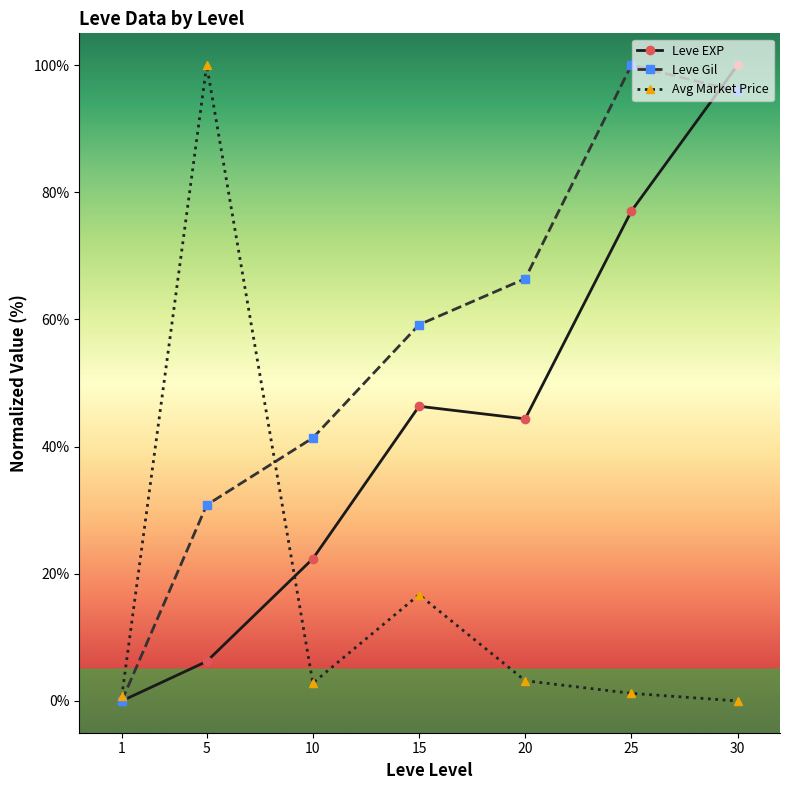

Is the value of Leve Gil at 30 greater than the value of Leve EXP at 20?

Yes